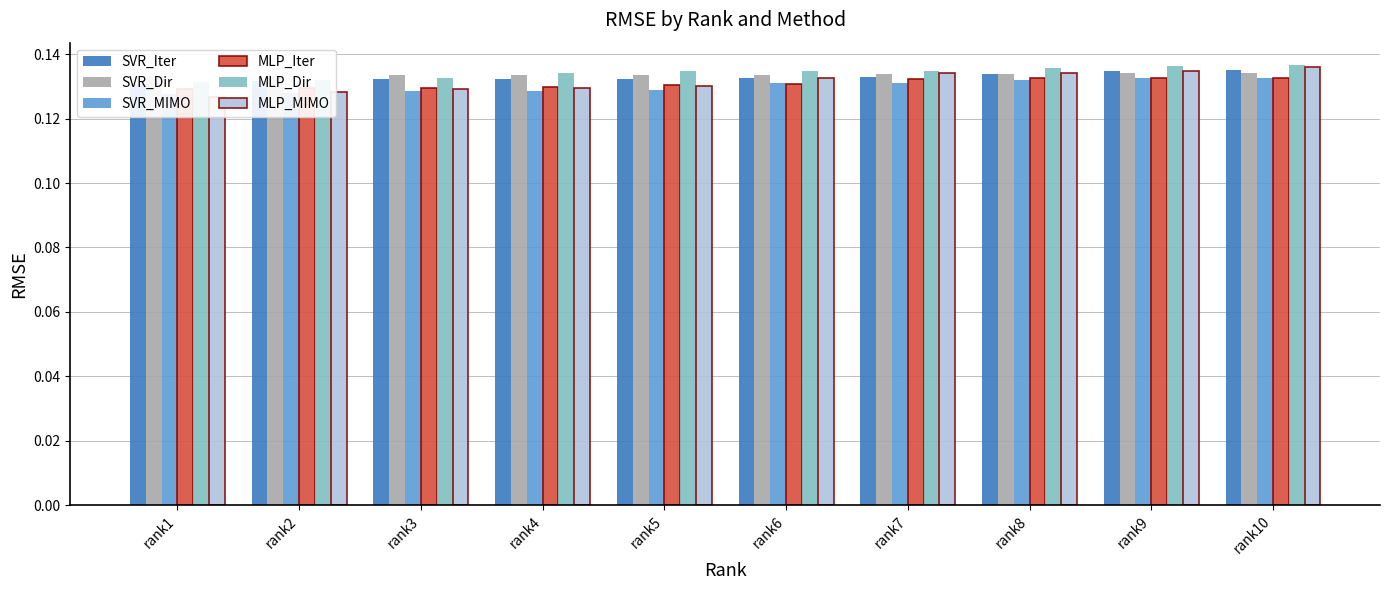

The SVR_MIMO series shows 0.1 at rank3. True or false?

True